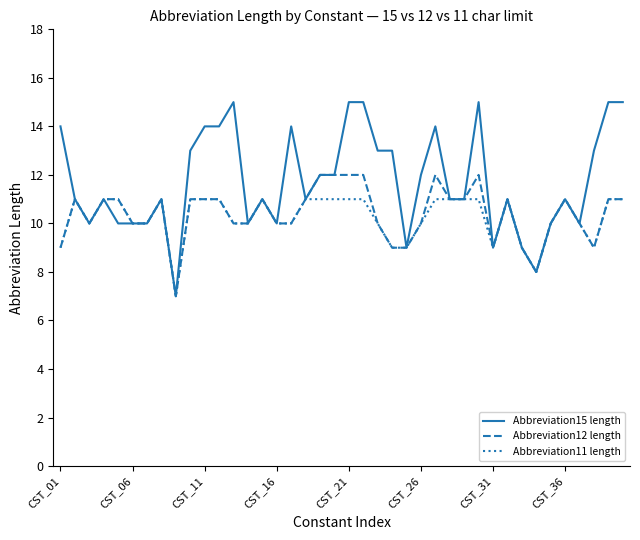

Which series has the largest total across all categories?

Abbreviation15 length